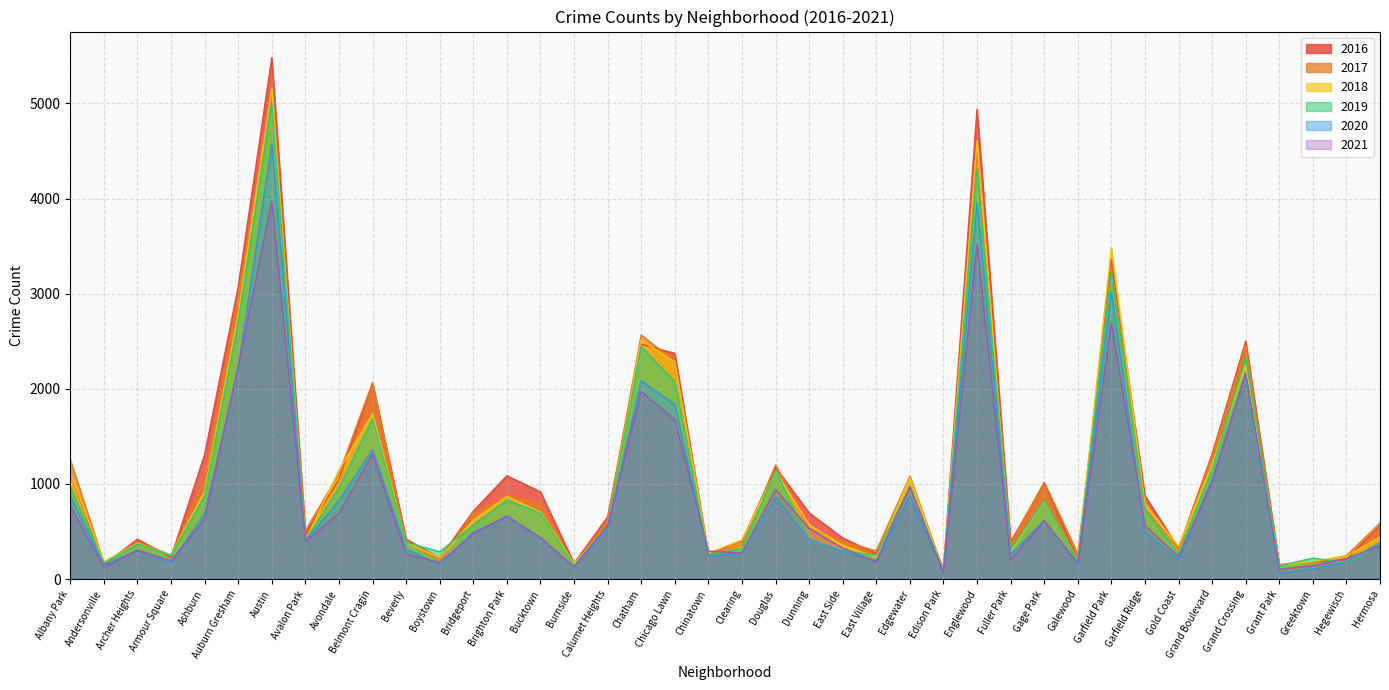

What is the label of the 20th point from the left?

Chinatown